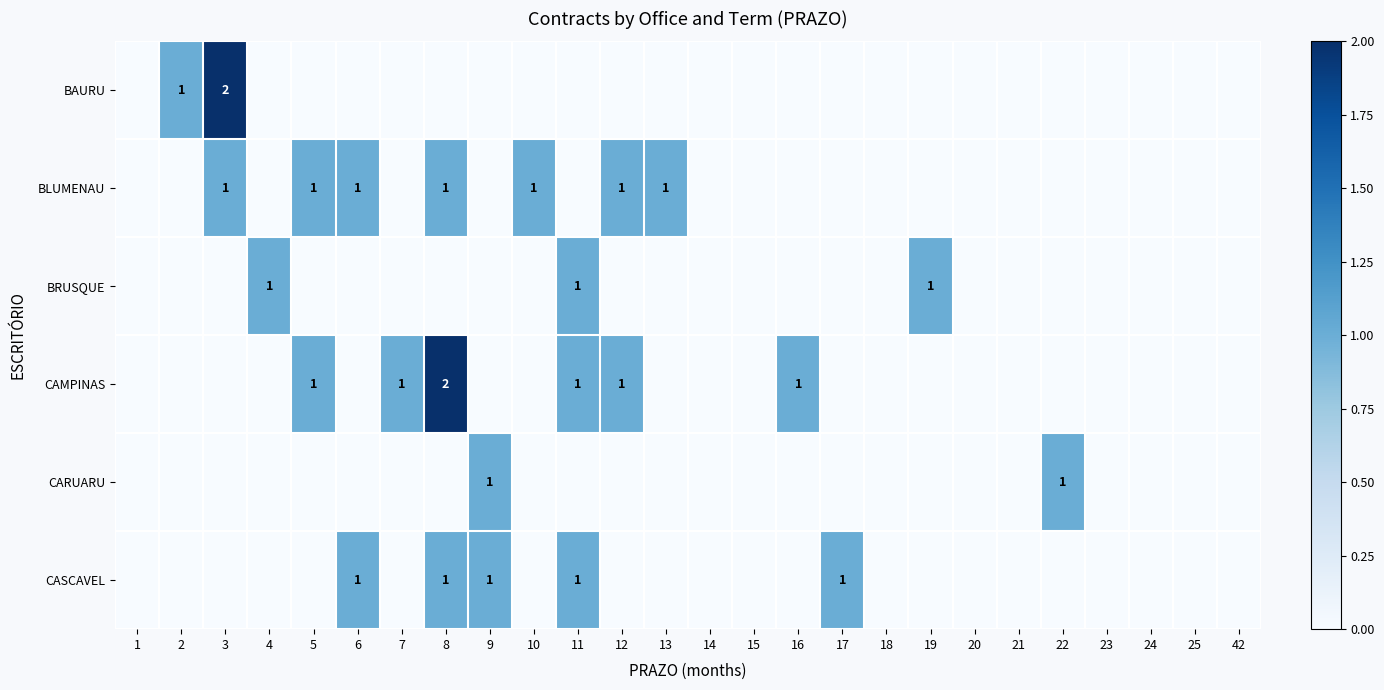

How many values in the BLUMENAU series exceed 0?

7